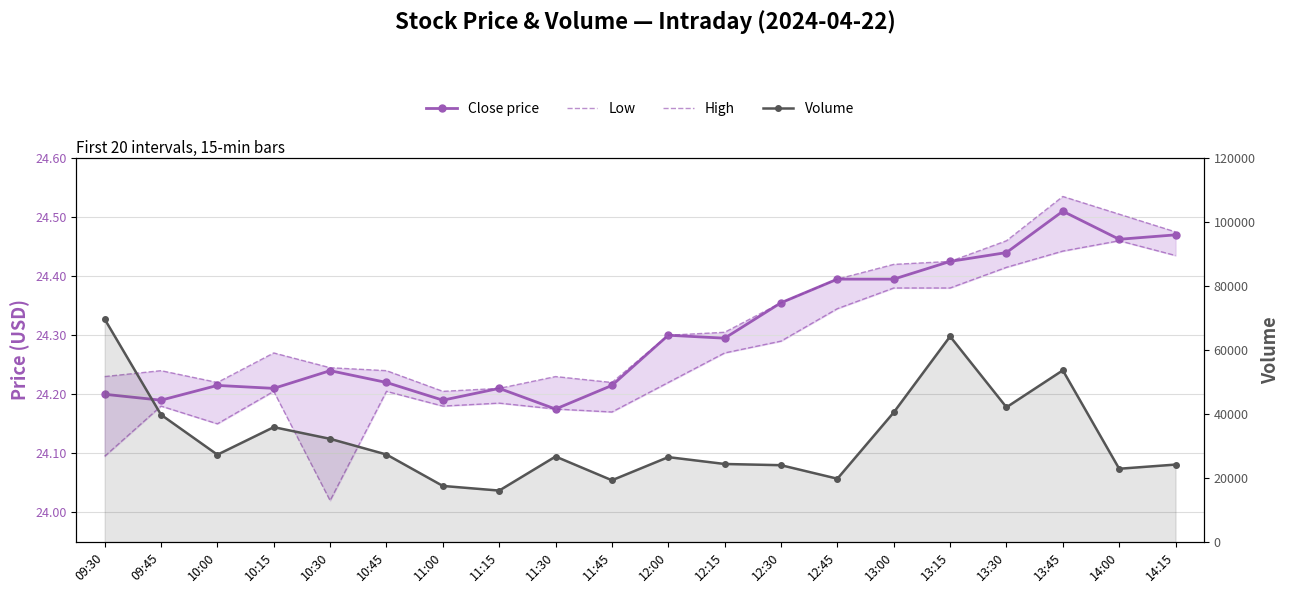

What is the label of the 15th point from the right?

10:45